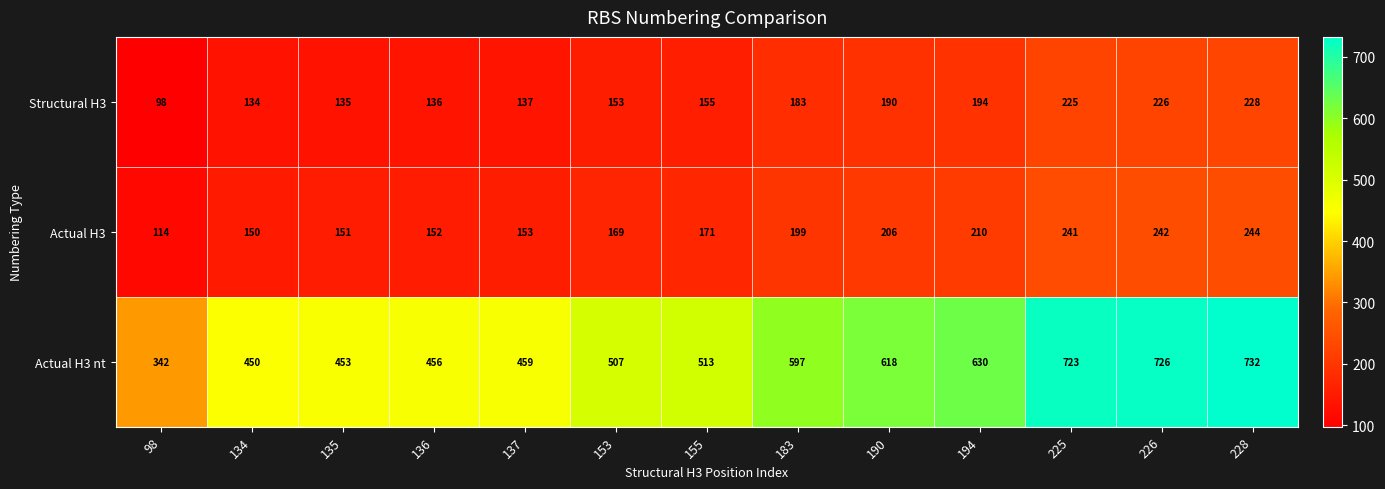

Count the number of categories in the chart.

13